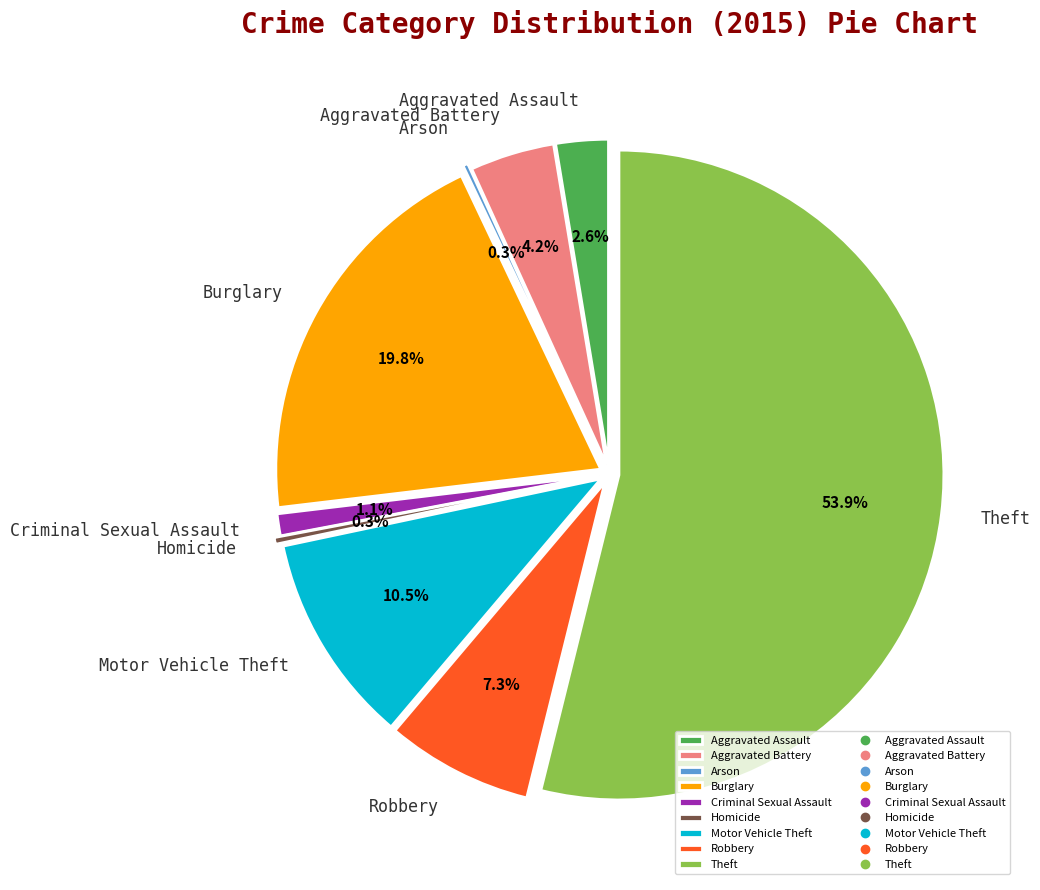

Is there a majority slice in this chart?

Yes